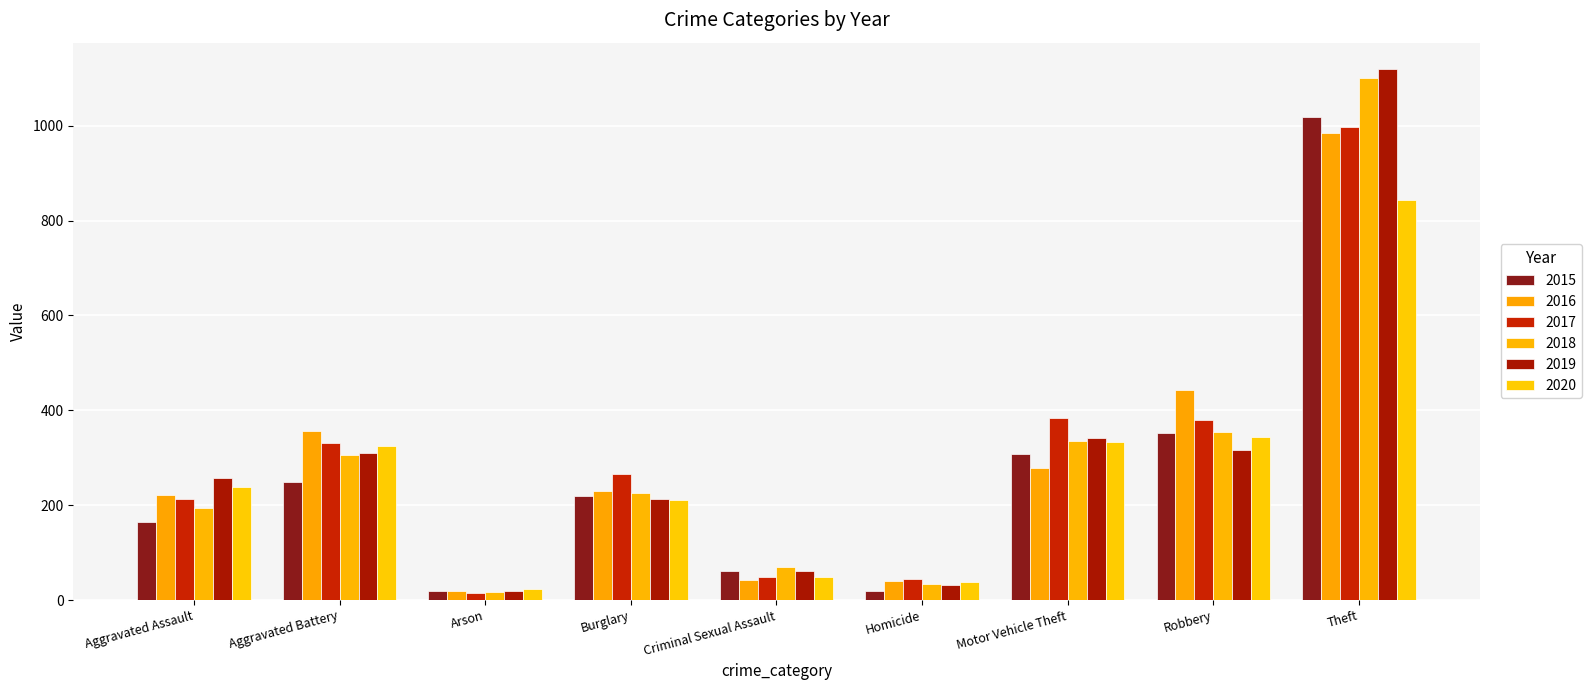

Which series has the largest total across all categories?

2017